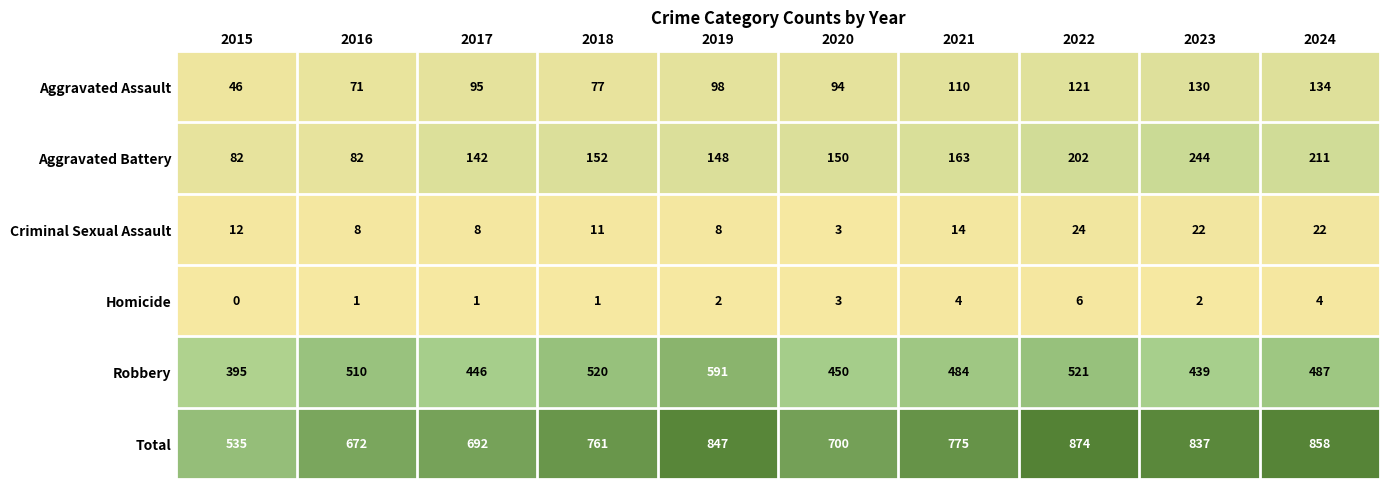

Which series changed the most between 2018 and 2024?

Total